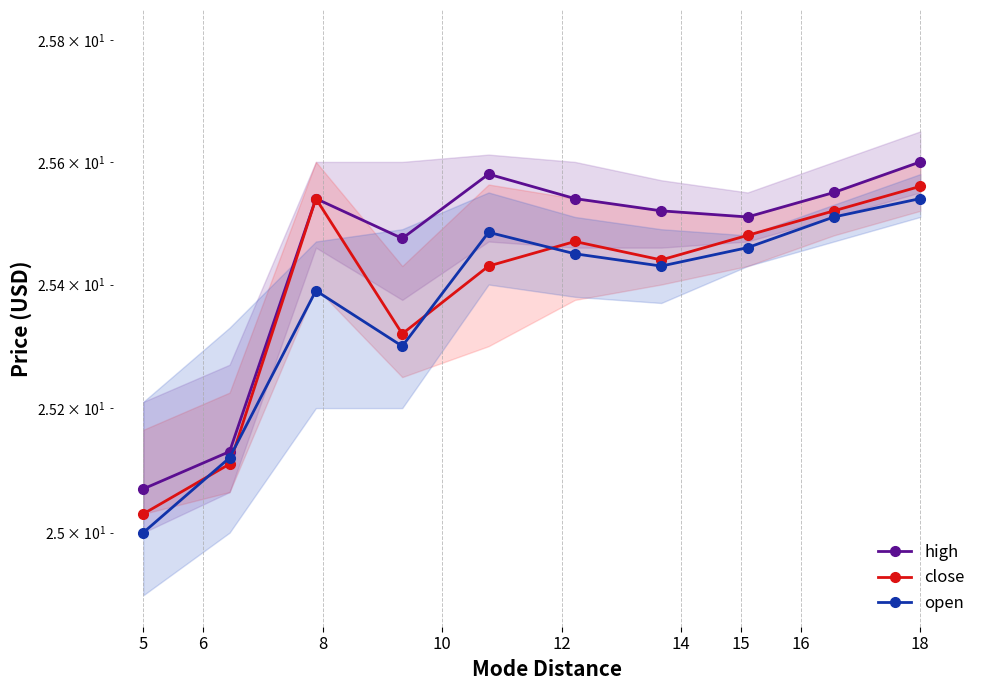

How many values in the open series exceed 25?

9